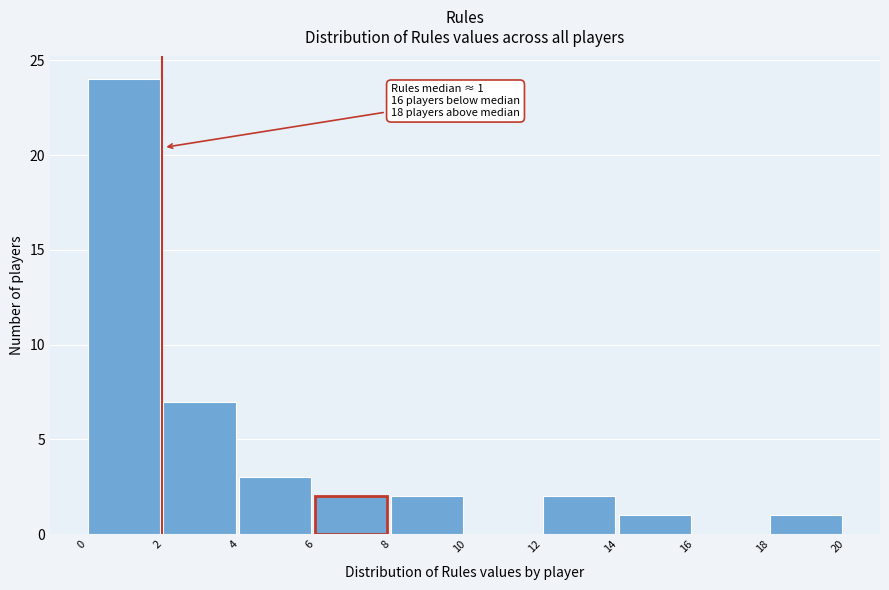

Over which range of the x-axis is the bar tallest?

0 to 2